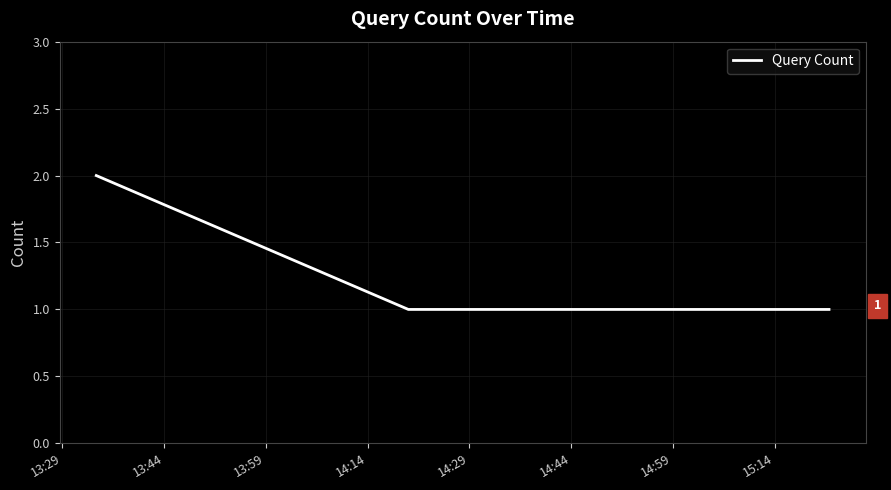

What is the average value?

1